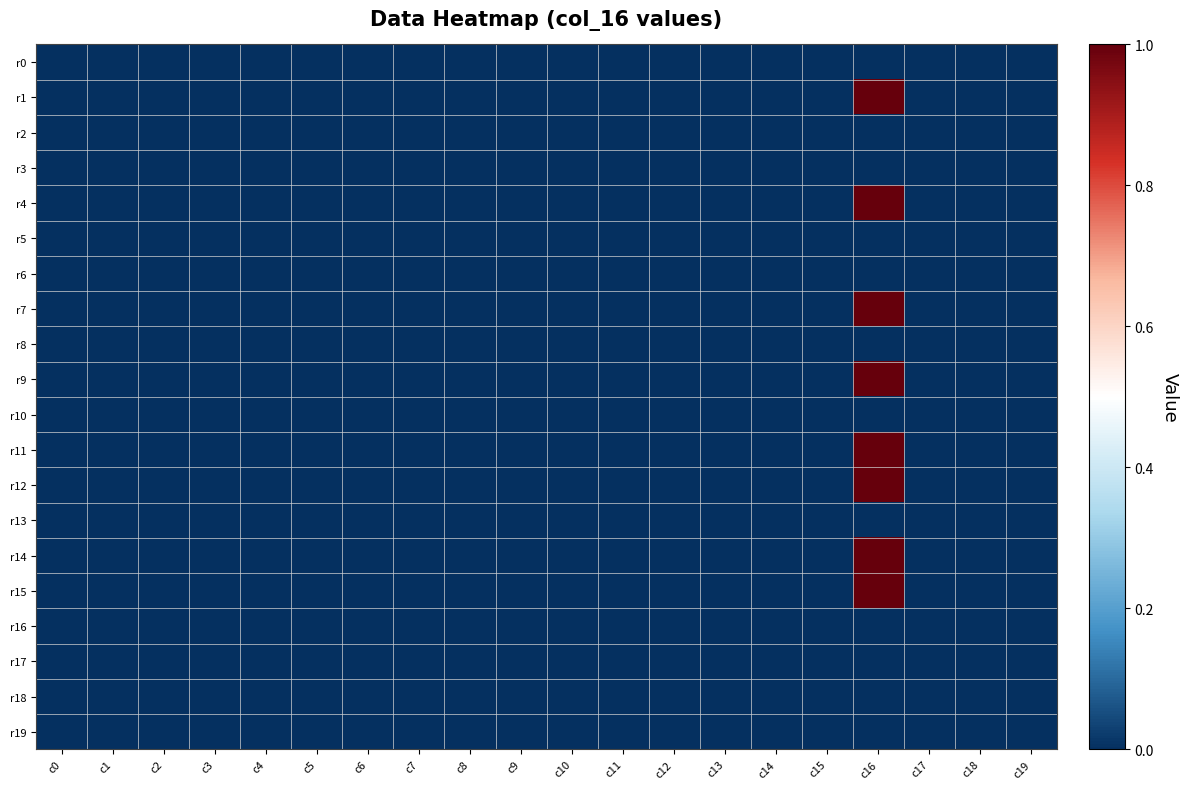

Reading left to right, what are all the values shown in this chart?

r0: c0=0	c1=0	c2=0	c3=0	c4=0	c5=0	c6=0	c7=0	c8=0	c9=0	c10=0	c11=0	c12=0	c13=0	c14=0	c15=0	c16=0	c17=0	c18=0	c19=0
r1: c0=0	c1=0	c2=0	c3=0	c4=0	c5=0	c6=0	c7=0	c8=0	c9=0	c10=0	c11=0	c12=0	c13=0	c14=0	c15=0	c16=1	c17=0	c18=0	c19=0
r2: c0=0	c1=0	c2=0	c3=0	c4=0	c5=0	c6=0	c7=0	c8=0	c9=0	c10=0	c11=0	c12=0	c13=0	c14=0	c15=0	c16=0	c17=0	c18=0	c19=0
r3: c0=0	c1=0	c2=0	c3=0	c4=0	c5=0	c6=0	c7=0	c8=0	c9=0	c10=0	c11=0	c12=0	c13=0	c14=0	c15=0	c16=0	c17=0	c18=0	c19=0
r4: c0=0	c1=0	c2=0	c3=0	c4=0	c5=0	c6=0	c7=0	c8=0	c9=0	c10=0	c11=0	c12=0	c13=0	c14=0	c15=0	c16=1	c17=0	c18=0	c19=0
r5: c0=0	c1=0	c2=0	c3=0	c4=0	c5=0	c6=0	c7=0	c8=0	c9=0	c10=0	c11=0	c12=0	c13=0	c14=0	c15=0	c16=0	c17=0	c18=0	c19=0
r6: c0=0	c1=0	c2=0	c3=0	c4=0	c5=0	c6=0	c7=0	c8=0	c9=0	c10=0	c11=0	c12=0	c13=0	c14=0	c15=0	c16=0	c17=0	c18=0	c19=0
r7: c0=0	c1=0	c2=0	c3=0	c4=0	c5=0	c6=0	c7=0	c8=0	c9=0	c10=0	c11=0	c12=0	c13=0	c14=0	c15=0	c16=1	c17=0	c18=0	c19=0
r8: c0=0	c1=0	c2=0	c3=0	c4=0	c5=0	c6=0	c7=0	c8=0	c9=0	c10=0	c11=0	c12=0	c13=0	c14=0	c15=0	c16=0	c17=0	c18=0	c19=0
r9: c0=0	c1=0	c2=0	c3=0	c4=0	c5=0	c6=0	c7=0	c8=0	c9=0	c10=0	c11=0	c12=0	c13=0	c14=0	c15=0	c16=1	c17=0	c18=0	c19=0
r10: c0=0	c1=0	c2=0	c3=0	c4=0	c5=0	c6=0	c7=0	c8=0	c9=0	c10=0	c11=0	c12=0	c13=0	c14=0	c15=0	c16=0	c17=0	c18=0	c19=0
r11: c0=0	c1=0	c2=0	c3=0	c4=0	c5=0	c6=0	c7=0	c8=0	c9=0	c10=0	c11=0	c12=0	c13=0	c14=0	c15=0	c16=1	c17=0	c18=0	c19=0
r12: c0=0	c1=0	c2=0	c3=0	c4=0	c5=0	c6=0	c7=0	c8=0	c9=0	c10=0	c11=0	c12=0	c13=0	c14=0	c15=0	c16=1	c17=0	c18=0	c19=0
r13: c0=0	c1=0	c2=0	c3=0	c4=0	c5=0	c6=0	c7=0	c8=0	c9=0	c10=0	c11=0	c12=0	c13=0	c14=0	c15=0	c16=0	c17=0	c18=0	c19=0
r14: c0=0	c1=0	c2=0	c3=0	c4=0	c5=0	c6=0	c7=0	c8=0	c9=0	c10=0	c11=0	c12=0	c13=0	c14=0	c15=0	c16=1	c17=0	c18=0	c19=0
r15: c0=0	c1=0	c2=0	c3=0	c4=0	c5=0	c6=0	c7=0	c8=0	c9=0	c10=0	c11=0	c12=0	c13=0	c14=0	c15=0	c16=1	c17=0	c18=0	c19=0
r16: c0=0	c1=0	c2=0	c3=0	c4=0	c5=0	c6=0	c7=0	c8=0	c9=0	c10=0	c11=0	c12=0	c13=0	c14=0	c15=0	c16=0	c17=0	c18=0	c19=0
r17: c0=0	c1=0	c2=0	c3=0	c4=0	c5=0	c6=0	c7=0	c8=0	c9=0	c10=0	c11=0	c12=0	c13=0	c14=0	c15=0	c16=0	c17=0	c18=0	c19=0
r18: c0=0	c1=0	c2=0	c3=0	c4=0	c5=0	c6=0	c7=0	c8=0	c9=0	c10=0	c11=0	c12=0	c13=0	c14=0	c15=0	c16=0	c17=0	c18=0	c19=0
r19: c0=0	c1=0	c2=0	c3=0	c4=0	c5=0	c6=0	c7=0	c8=0	c9=0	c10=0	c11=0	c12=0	c13=0	c14=0	c15=0	c16=0	c17=0	c18=0	c19=0